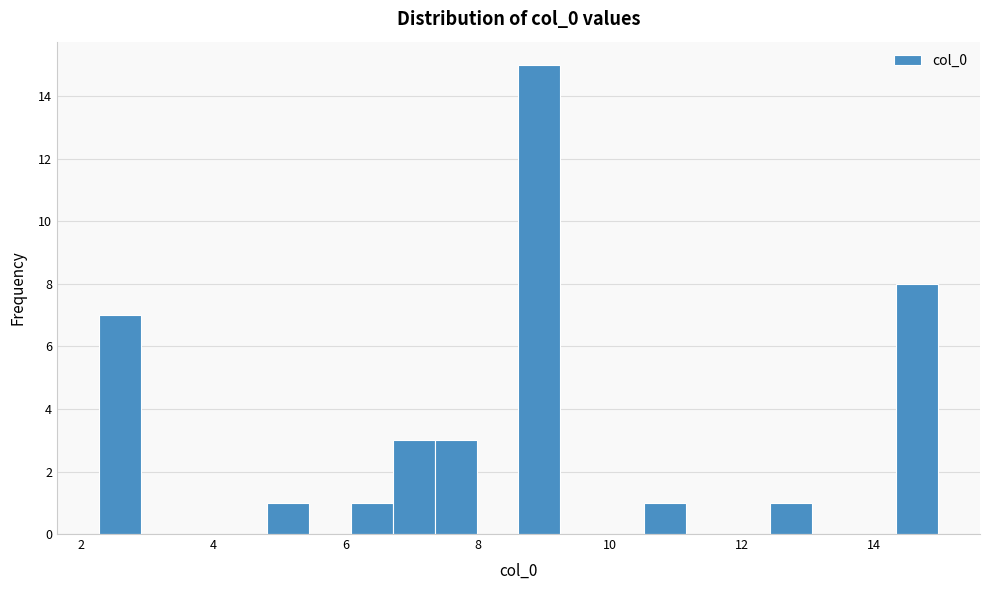

Around what value on the x-axis is the tallest bar? Give the approximate position of its centre, as read against the axis.

9.0